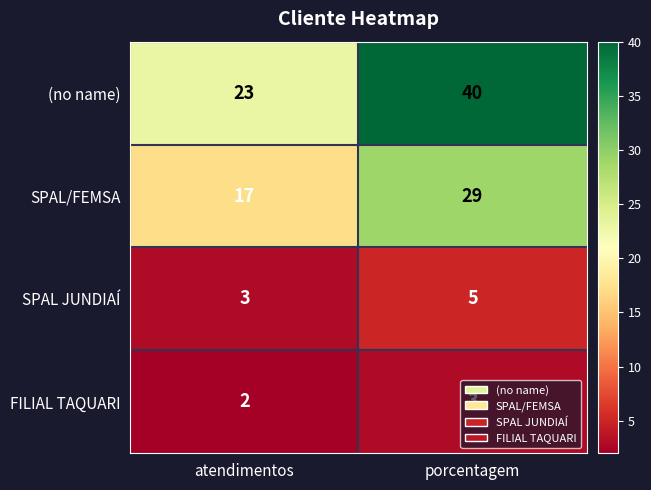

At how many categories does at least one series exceed 34?

1